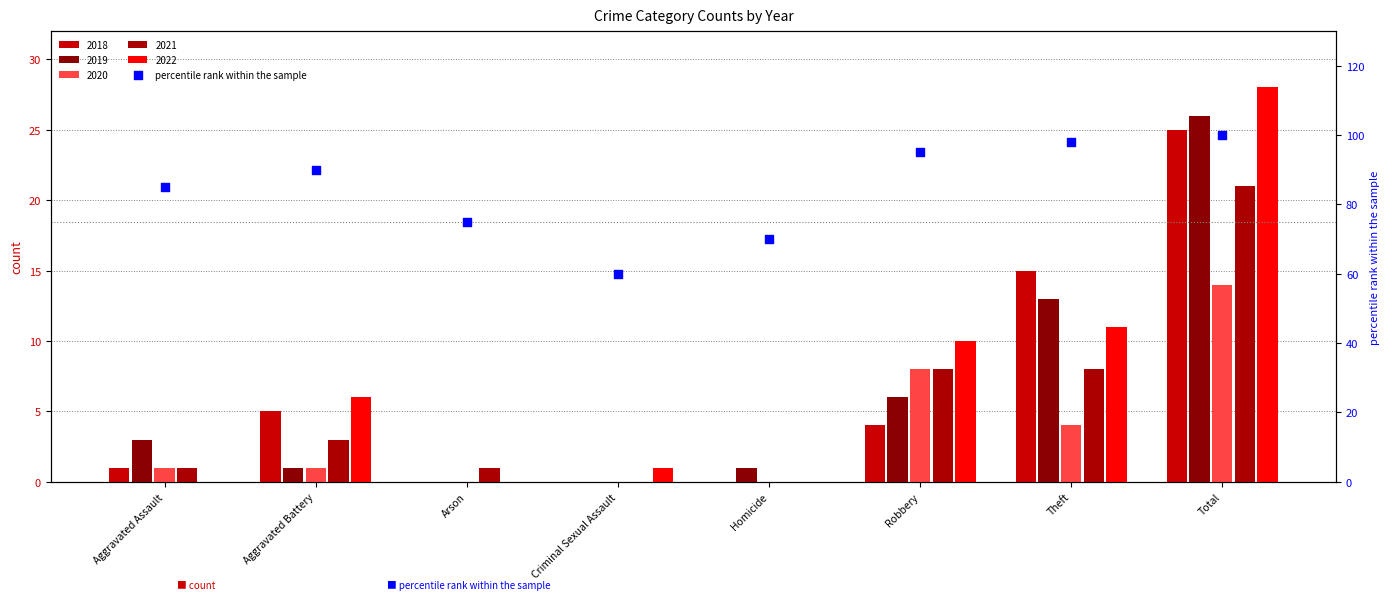

What is the change in value from Theft to Total?

+2